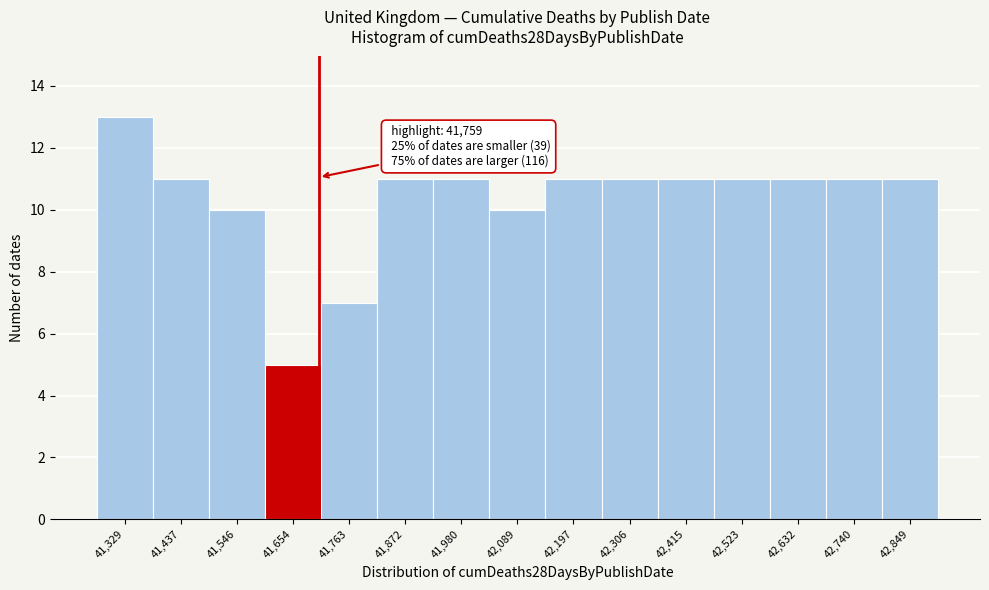

Reading right to left, what are all the values shown in this chart?

42,849=11	42,740=11	42,632=11	42,523=11	42,415=11	42,306=11	42,197=11	42,089=10	41,980=11	41,872=11	41,763=7	41,654=5	41,546=10	41,437=11	41,329=13